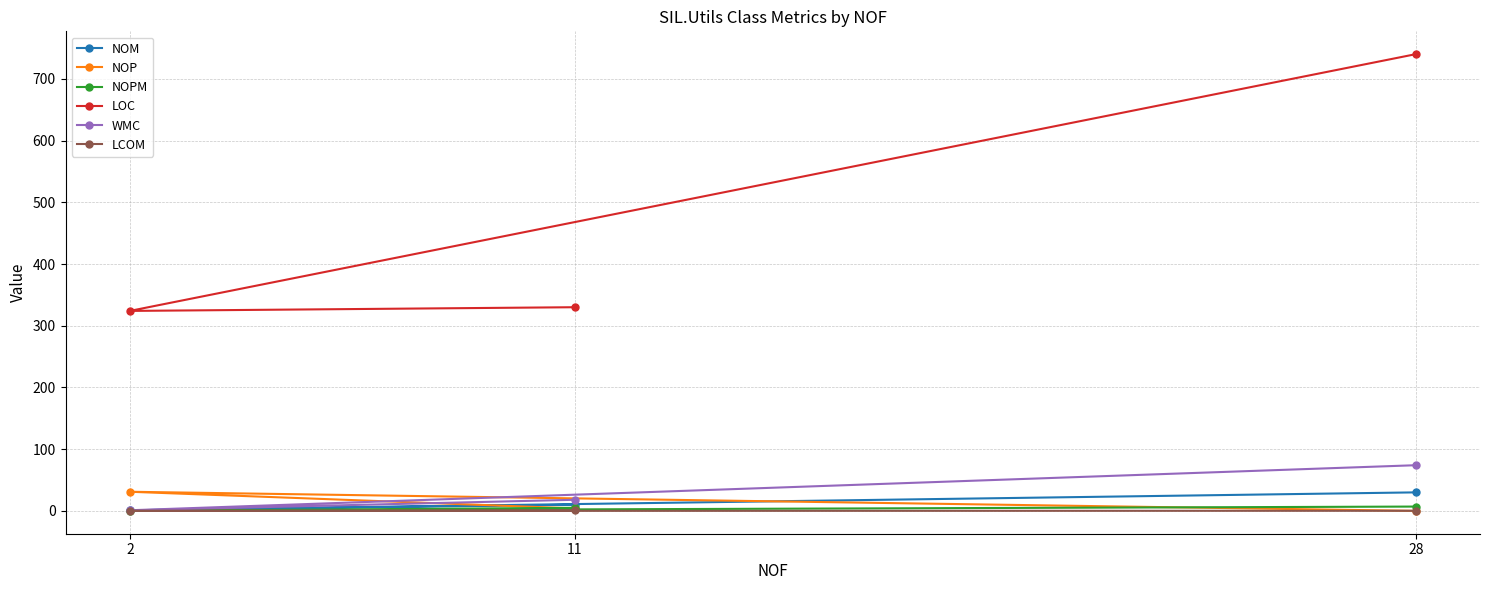

Is the value of WMC at 28 greater than the value of LOC at 11?

No